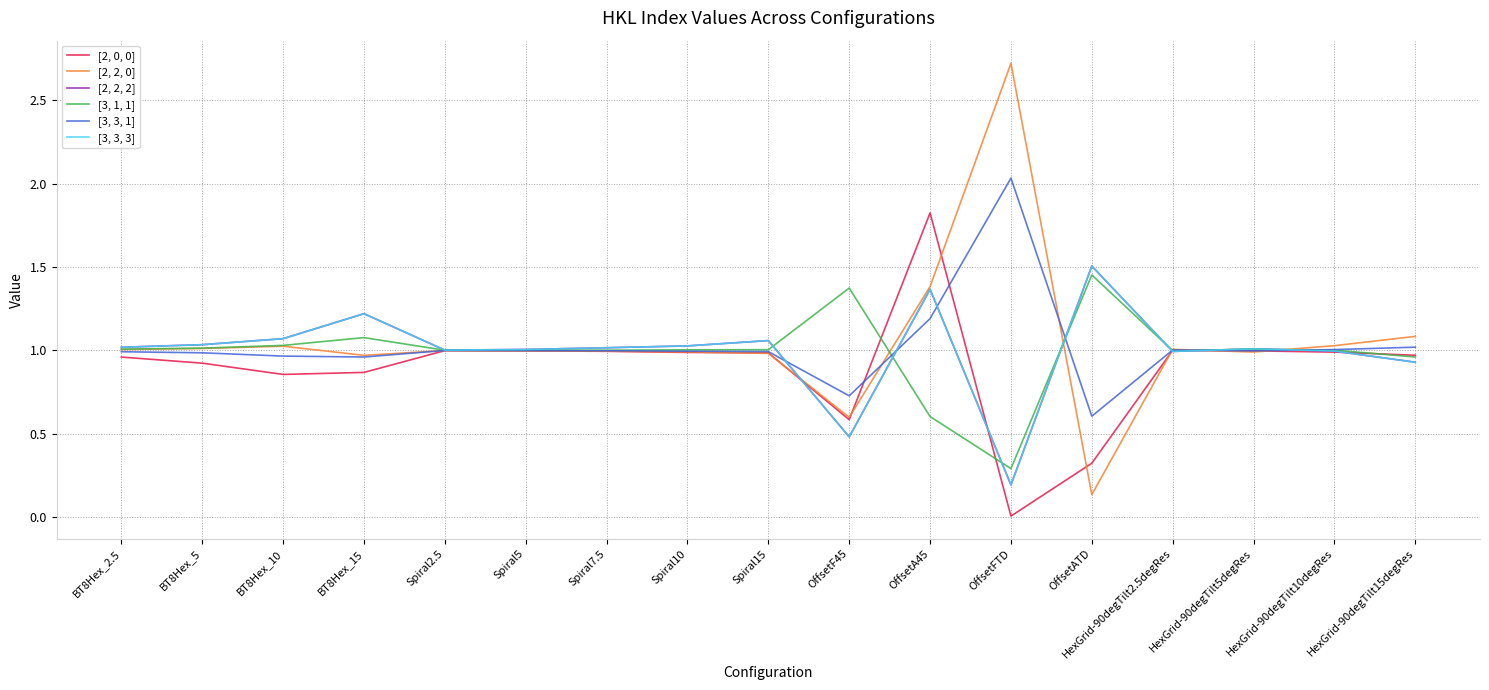

Which series has the largest total across all categories?

[2, 2, 0]